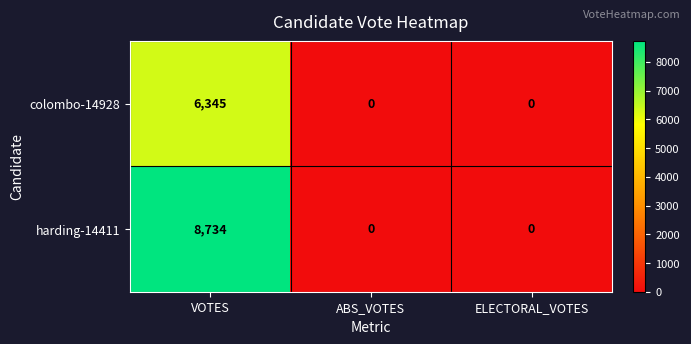

Which series changed the most between VOTES and ELECTORAL_VOTES?

harding-14411